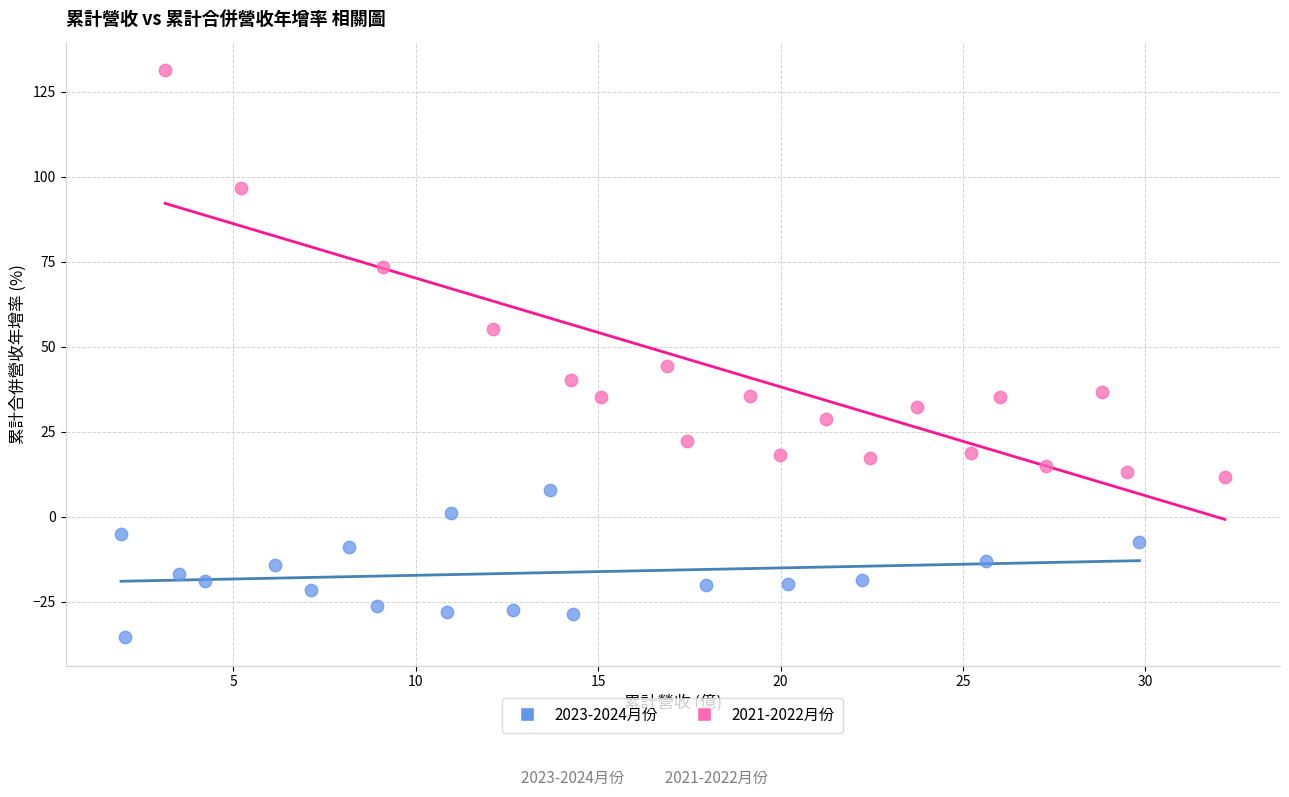

Which series has the largest Y range (max minus min)?

2021-2022月份